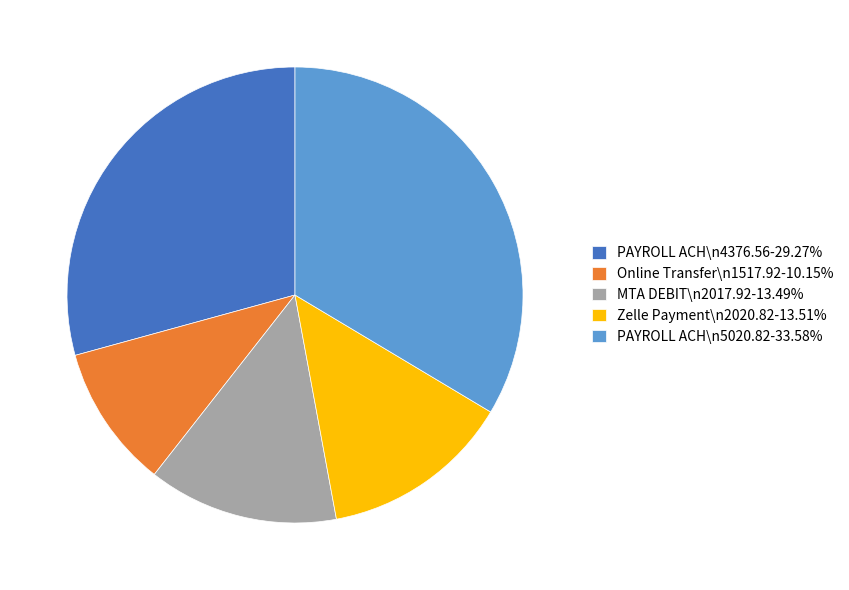

Does Zelle Payment\n2020.82-13.51% account for over 50% of the chart?

No